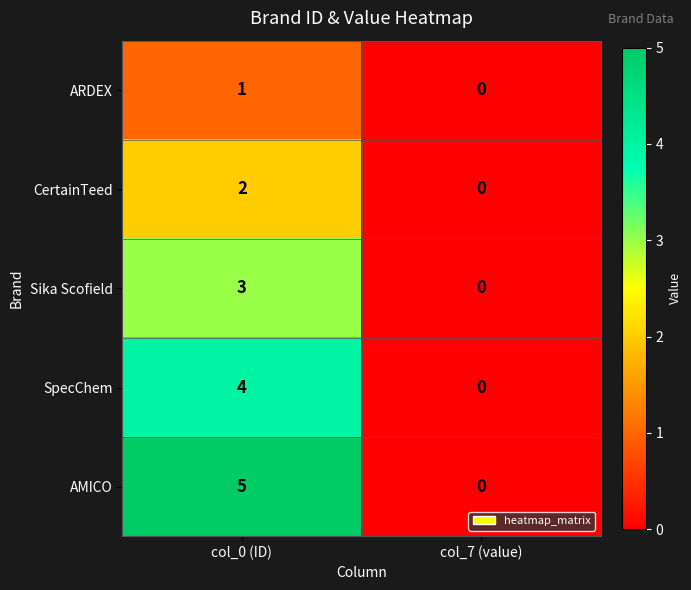

Is it true that Sika Scofield equals 1 at col_7 (value)?

False